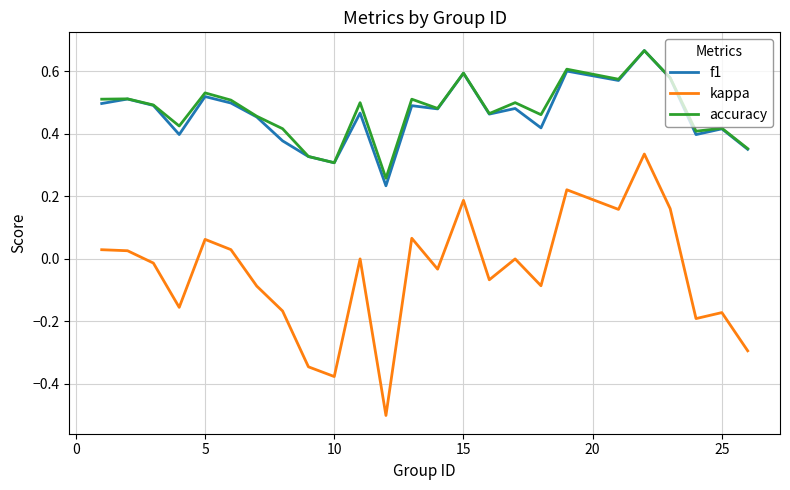

True or false: accuracy and kappa cross at least once.

False